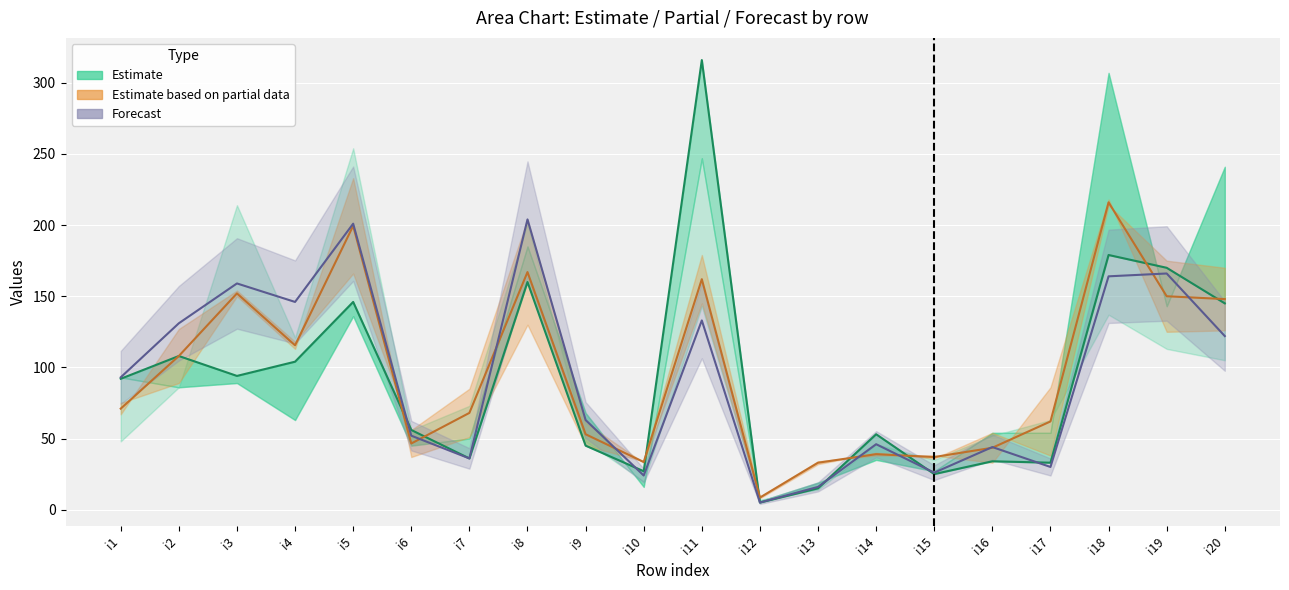

Which series changed the most between i8 and i11?

Estimate (center)